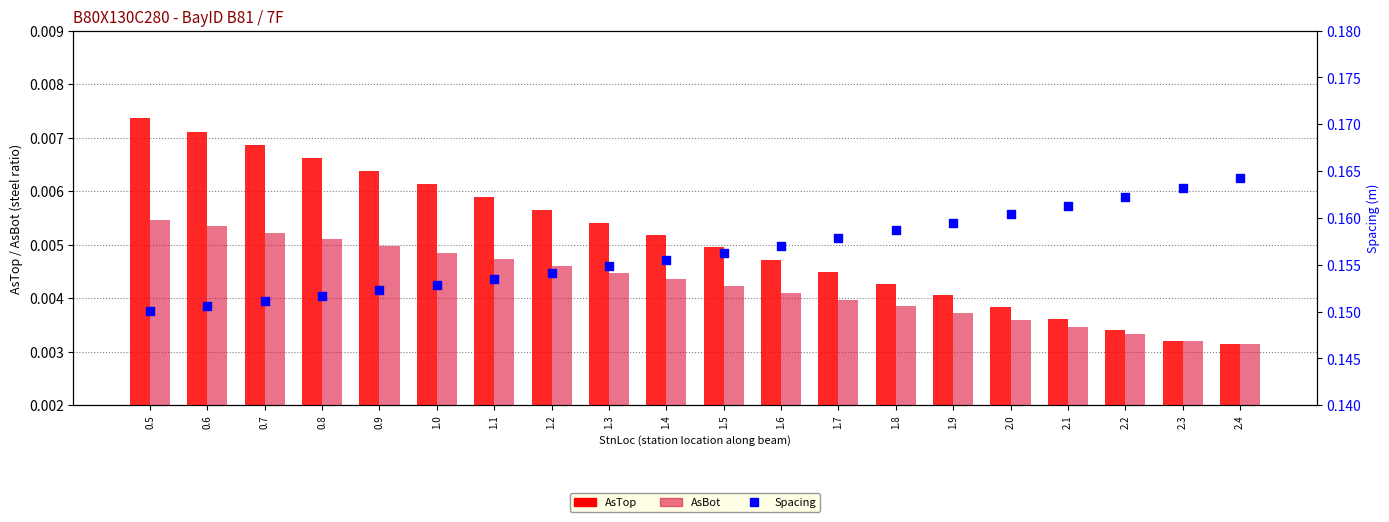

Which series reaches the minimum Y coordinate?

AsTop